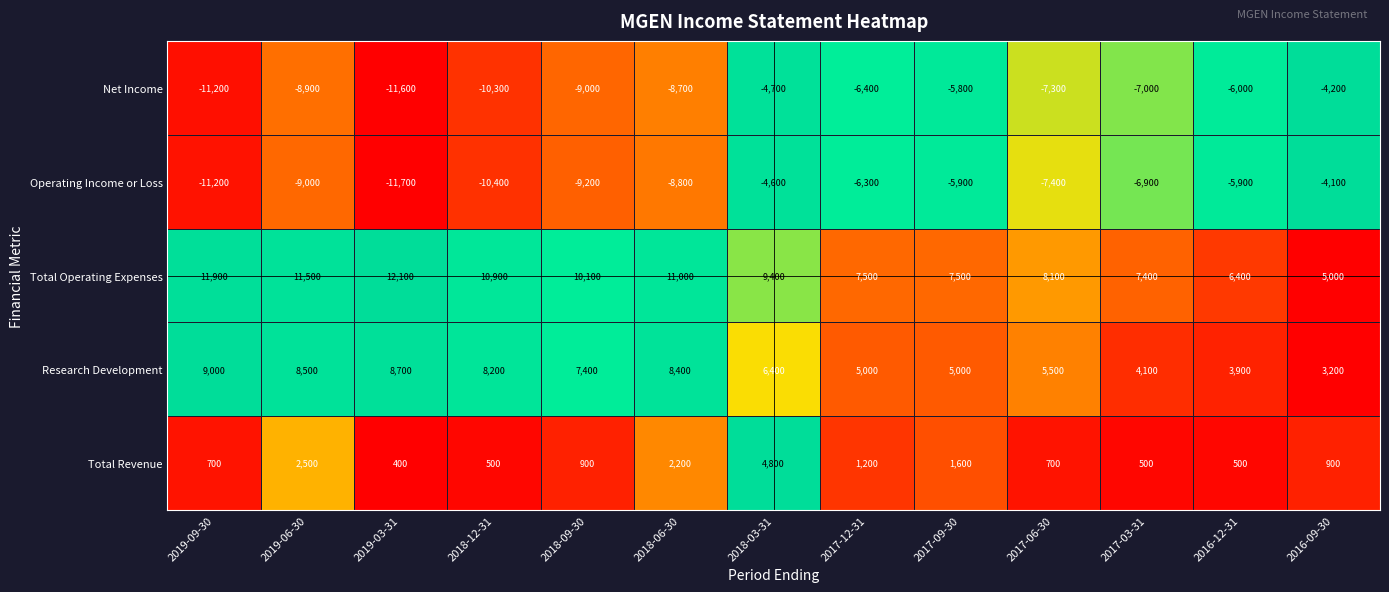

List the series in order of their peak value, highest first.

Total Operating Expenses, Research Development, Total Revenue, Operating Income or Loss, Net Income